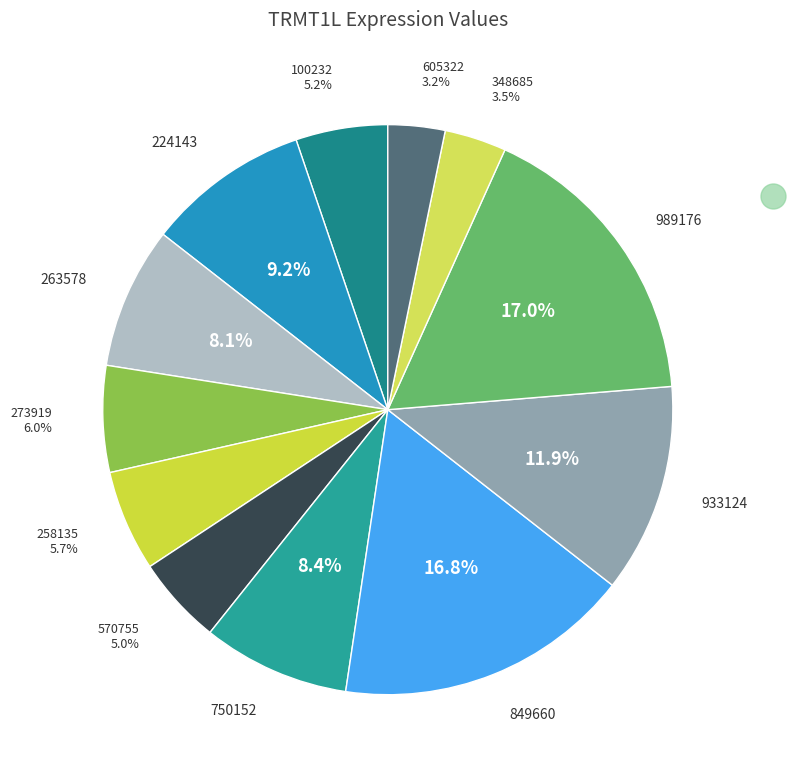

How many slices are in this pie chart?

12